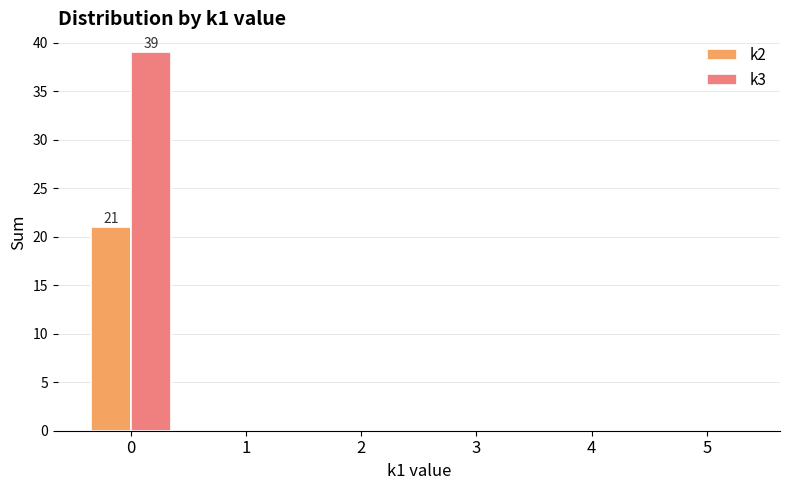

Between 0 and 1, which series saw the biggest shift?

k3